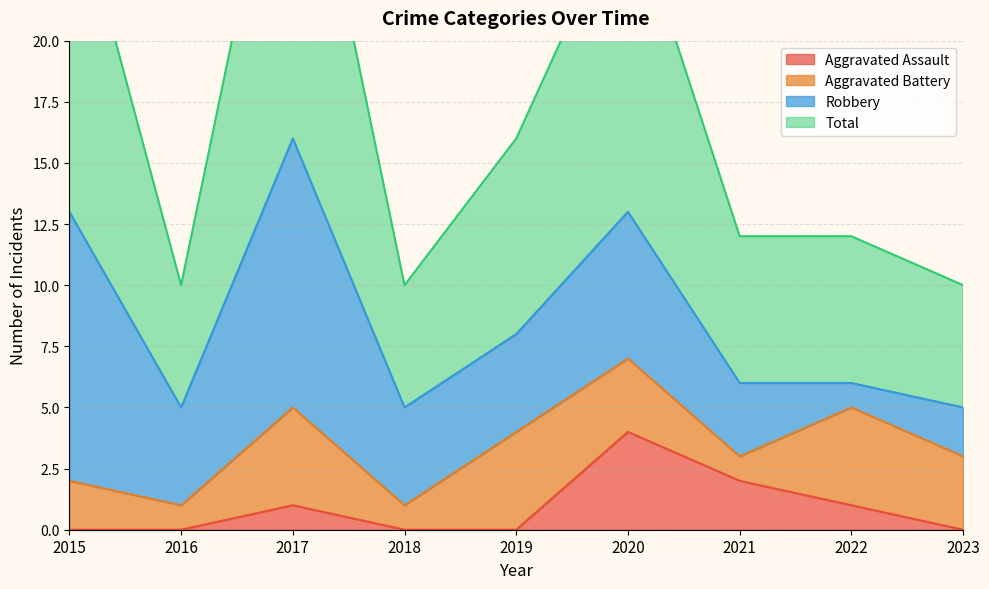

True or false: Aggravated Assault has a value of -2 at 2018.

False